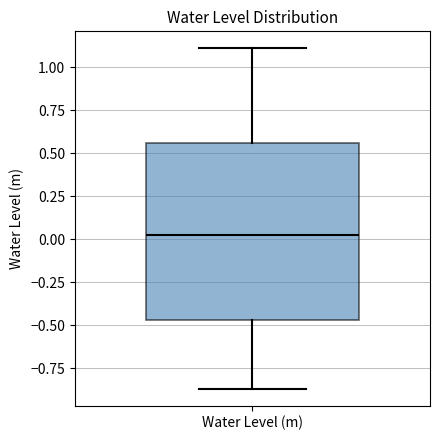

Where is the upper edge of the box for Water Level (m) on the y-axis? The values are not printed on the chart, so give them approximately, as read against the axis.

0.55